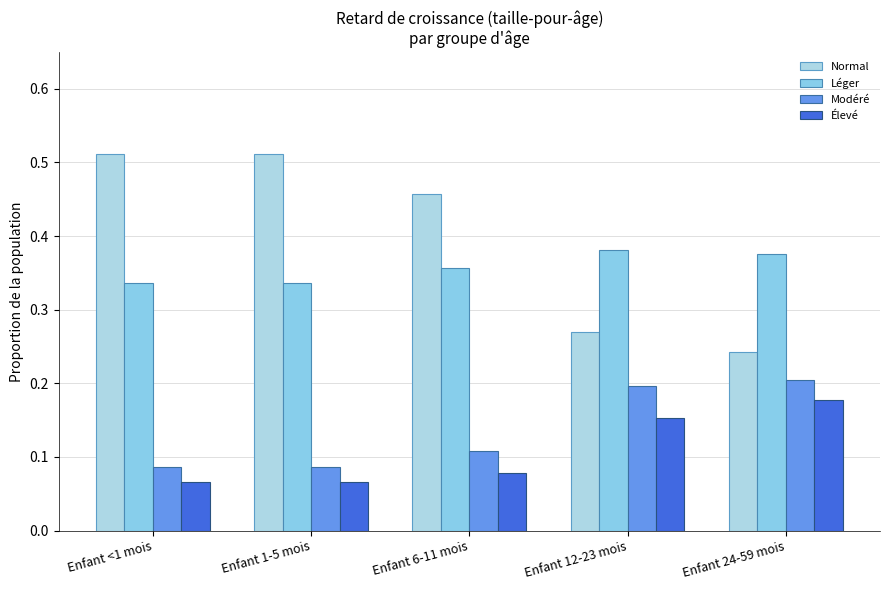

Are the bars grouped side by side (vs. stacked)?

Yes